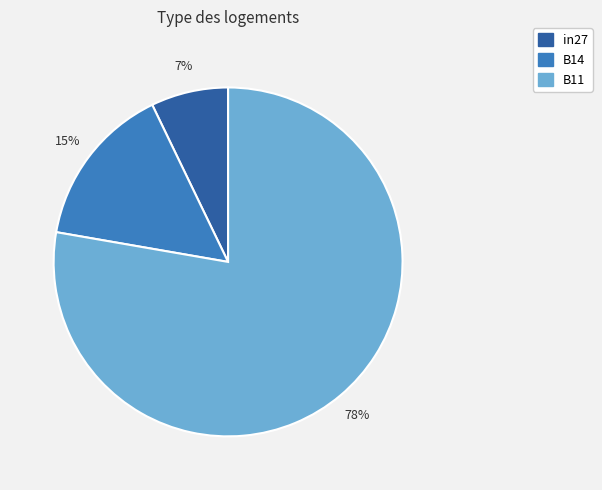

Count the number of slices in the pie.

3